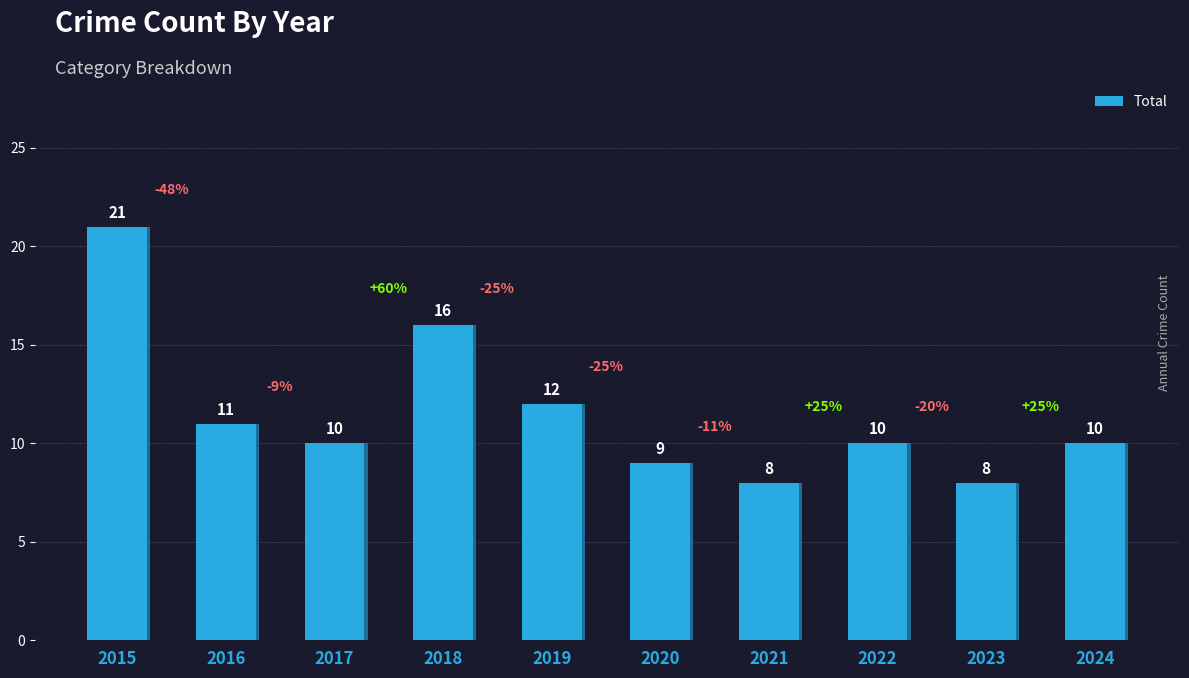

Where is the data nearest to the value 14?

2018